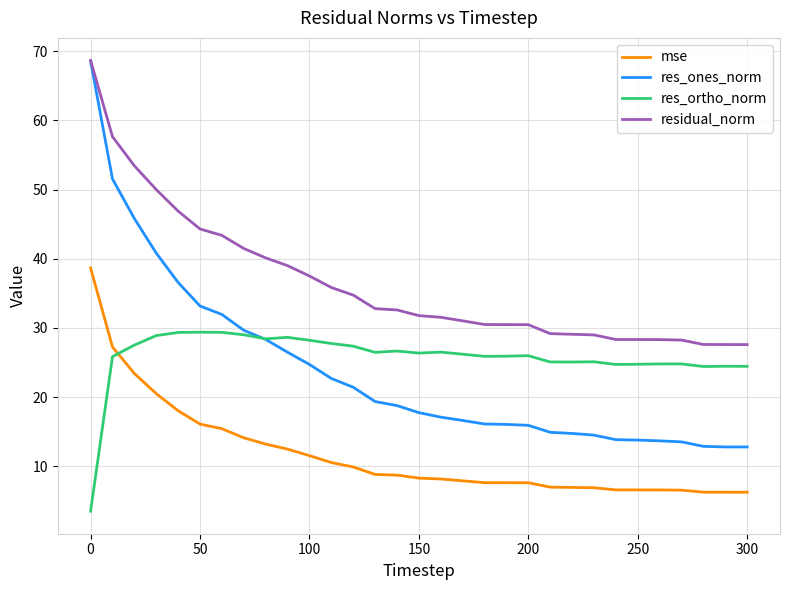

Does the chart display data point markers on the line(s)?

No